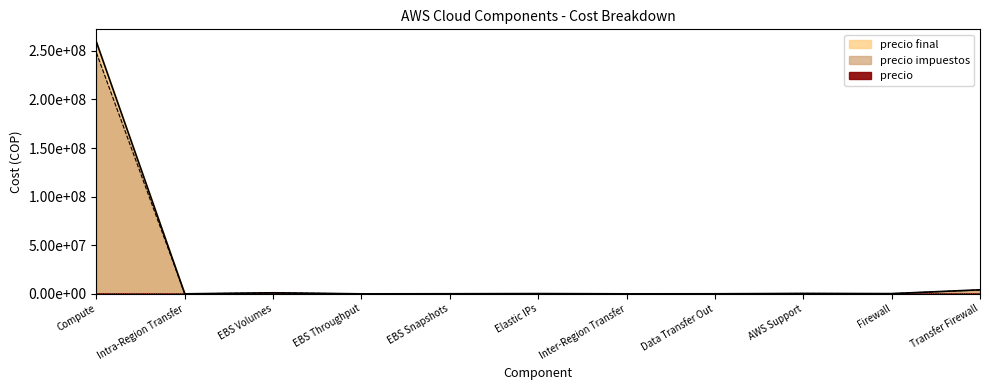

How many values in precio are above zero?

10